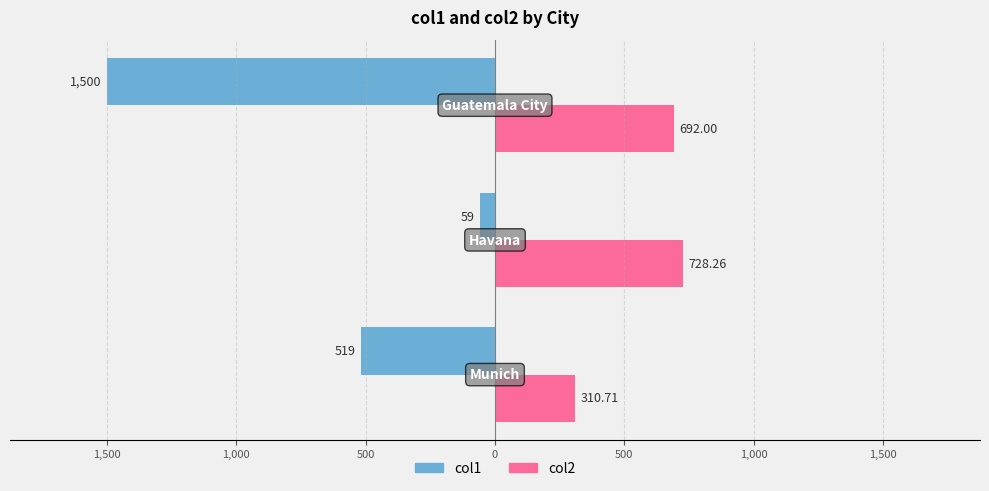

Reading right to left, list all the values displayed in this chart.

col1: -1500.0	-59.0	-519.0
col2: 692.0	728.3	310.7